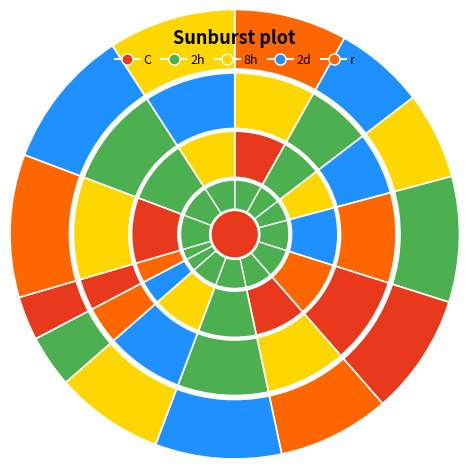

To the nearest percent, what percentage of the pie is 8?

8%